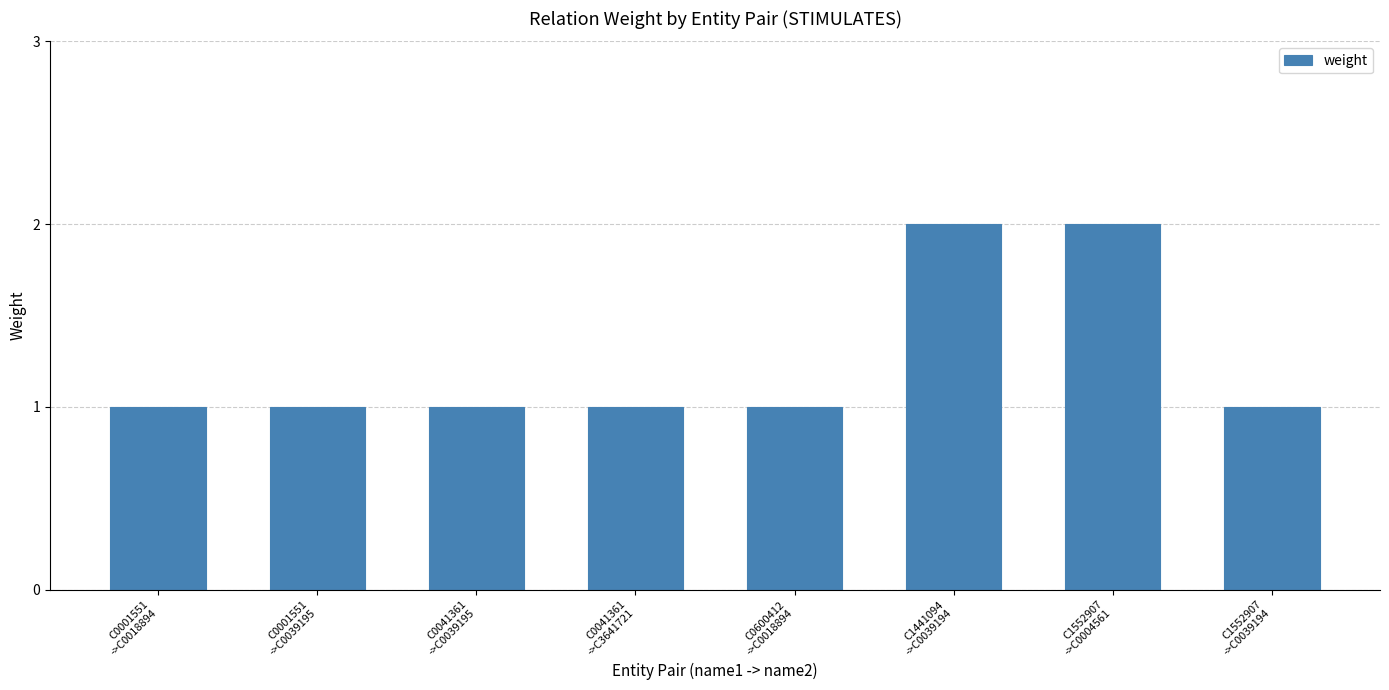

The value at C0001551
->C0039195 is 1. True or false?

True